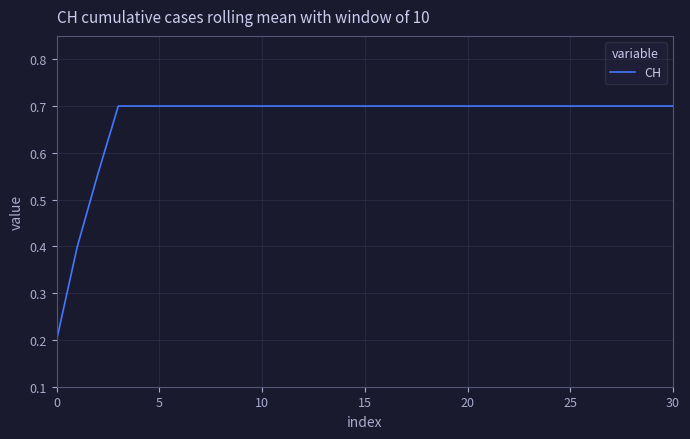

What is the difference between the maximum and second lowest values?

0.3